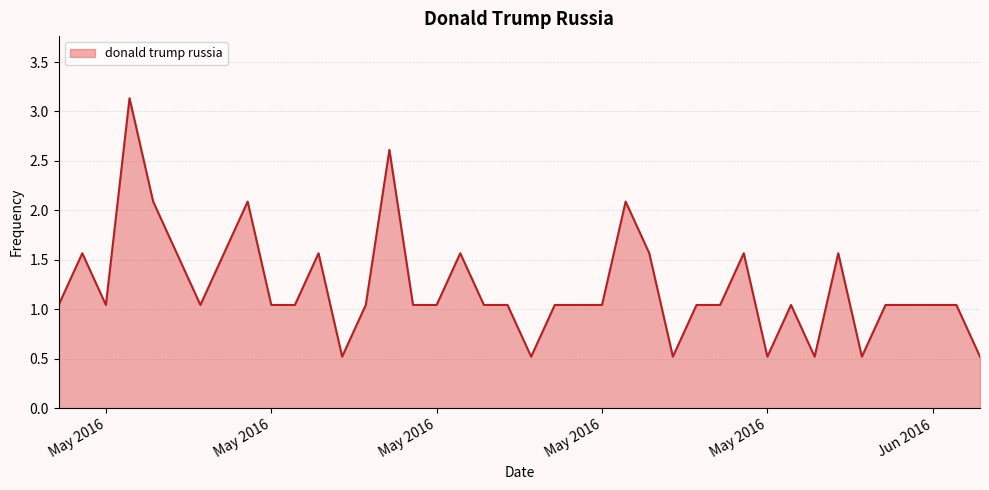

What is the difference between the maximum and minimum values?

2.6